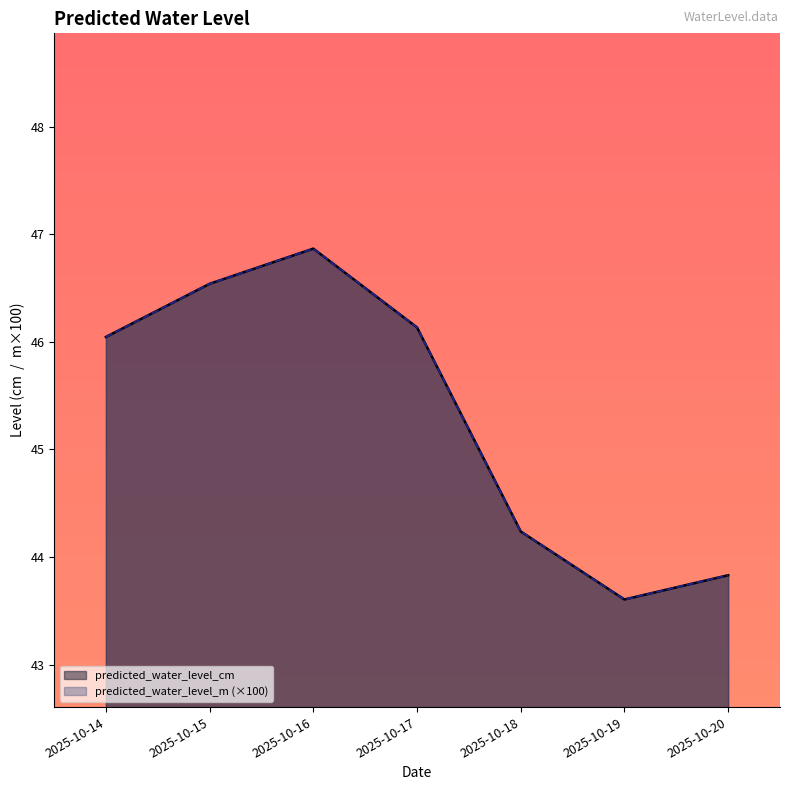

In predicted_water_level_m, how many points are higher than both neighbors (excluding endpoints)?

1